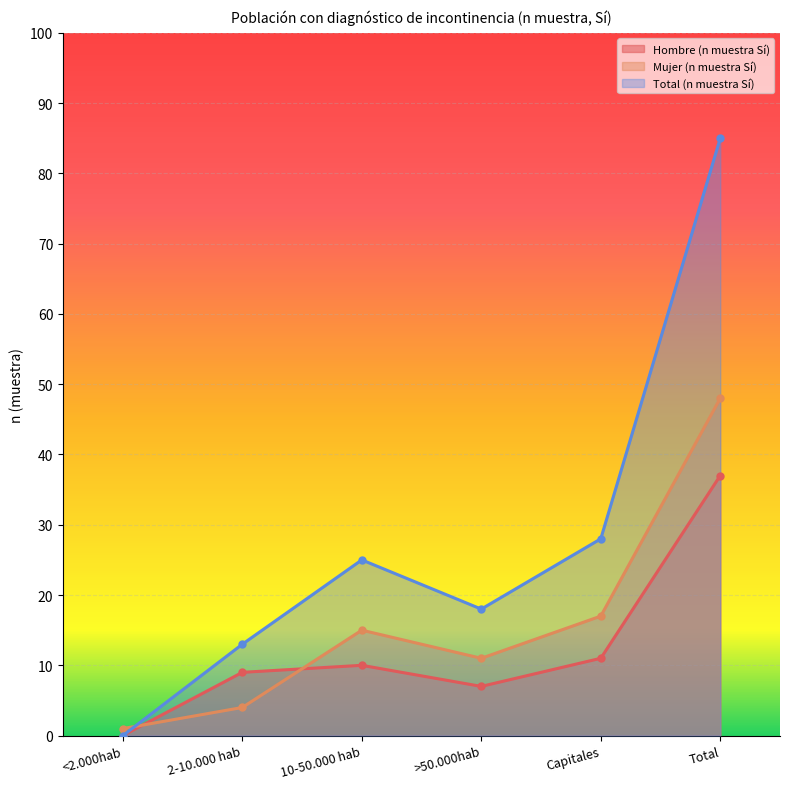

Reading right to left, extract all data points from this chart.

Hombre (n muestra Sí): Total=37	Capitales=11	>50.000hab=7	10-50.000 hab=10	2-10.000 hab=9	<2.000hab=0
Mujer (n muestra Sí): Total=48	Capitales=17	>50.000hab=11	10-50.000 hab=15	2-10.000 hab=4	<2.000hab=1
Total (n muestra Sí): Total=85	Capitales=28	>50.000hab=18	10-50.000 hab=25	2-10.000 hab=13	<2.000hab=0